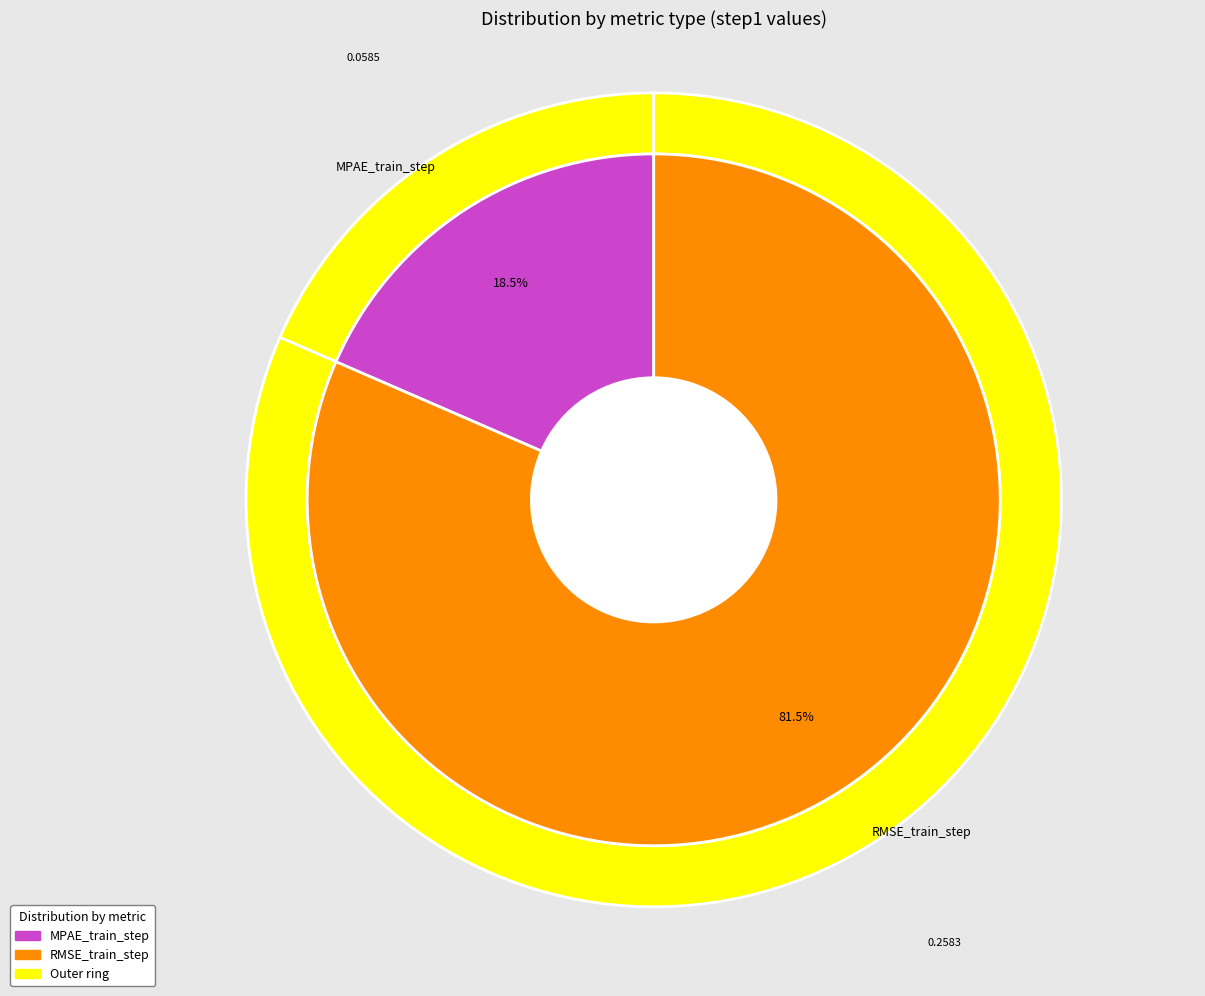

Count the number of slices in the pie.

2